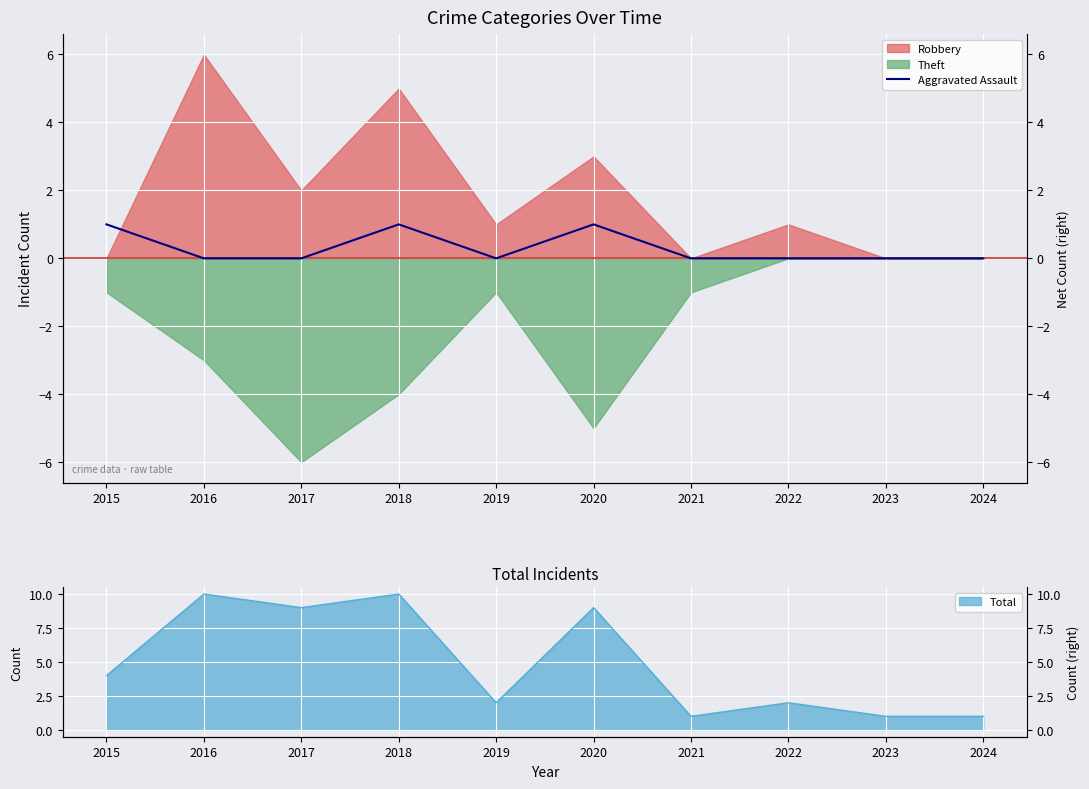

True or false: there are more than 2 points higher than both neighbors.

False